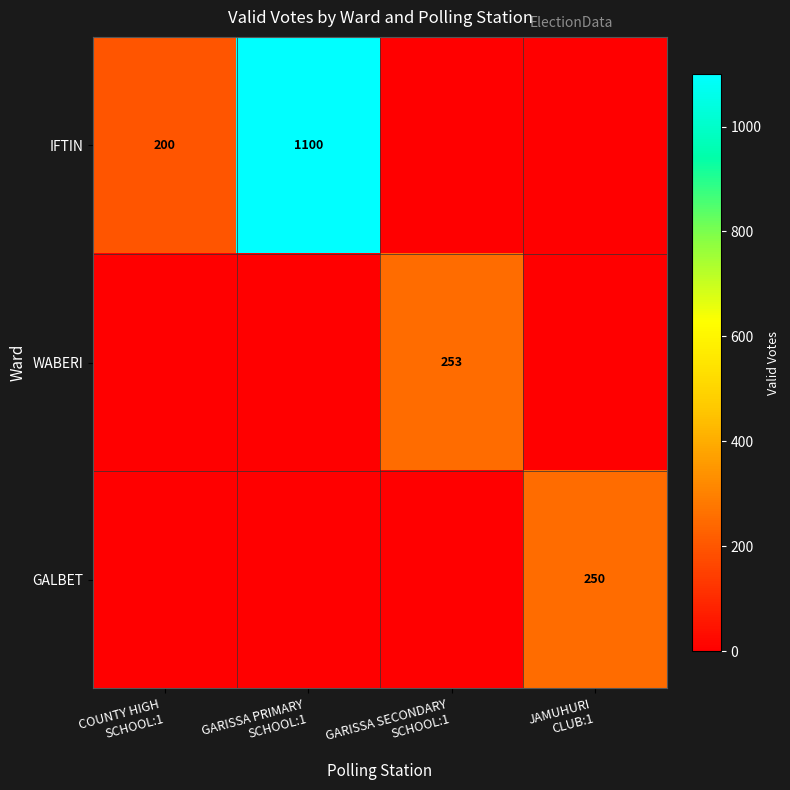

At which category does the chart reach its minimum across all series?

GARISSA SECONDARY
SCHOOL:1